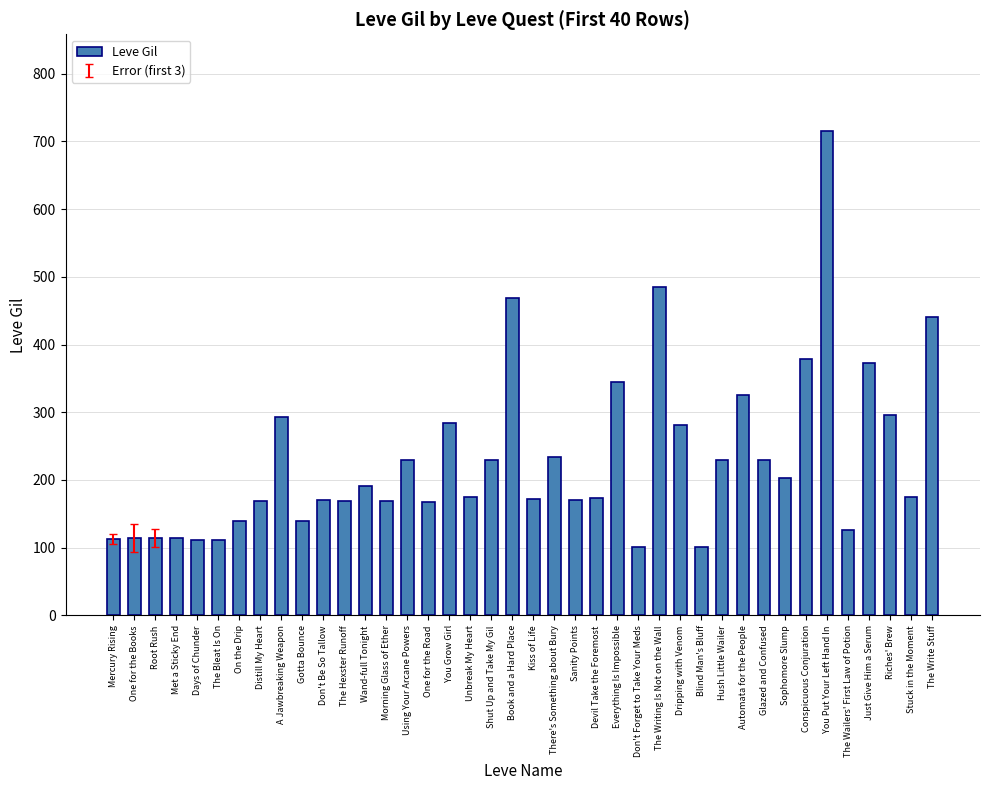

What is the change in value from Wand-full Tonight to One for the Road?

-23